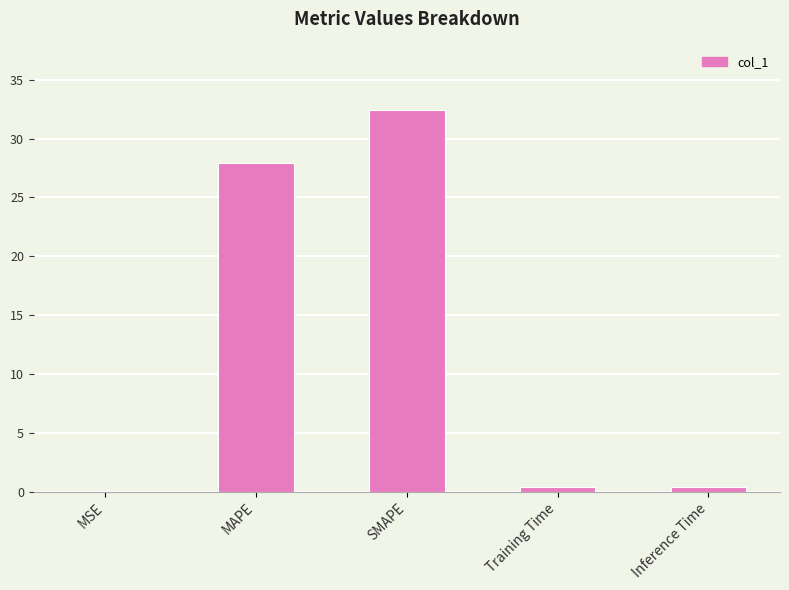

Which category has the highest value across all series?

SMAPE